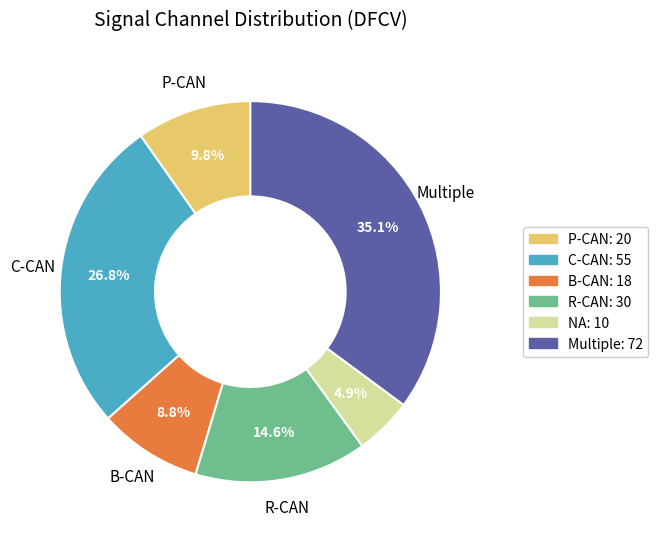

Is there a majority slice in this chart?

No